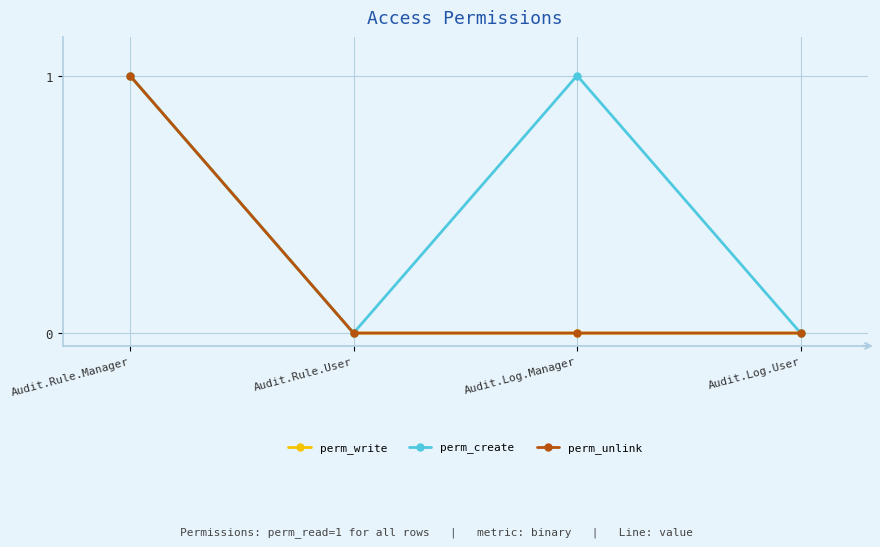

True or false: perm_unlink and perm_write cross at least once.

False